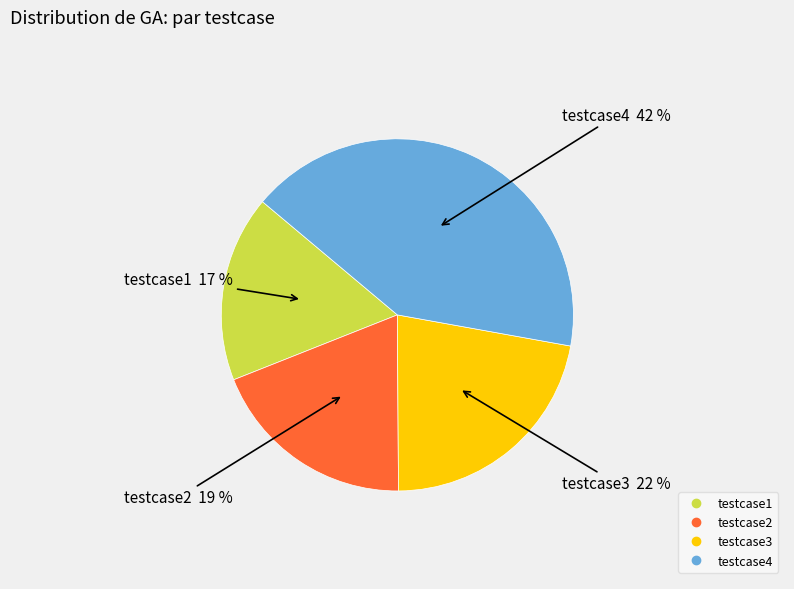

Is the sum of testcase1 and testcase2 greater than half?

No